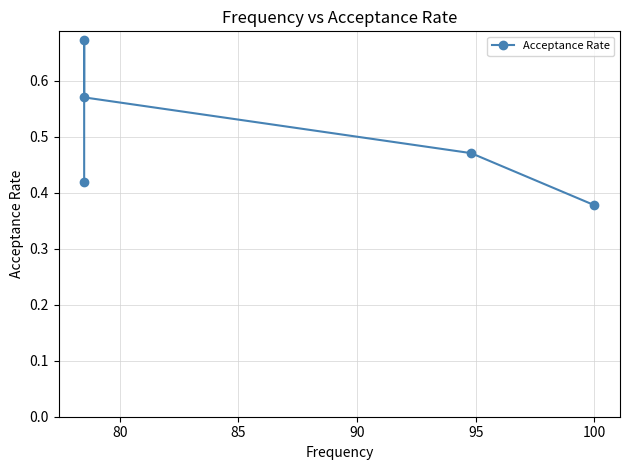

Does the chart have visible grid lines?

Yes